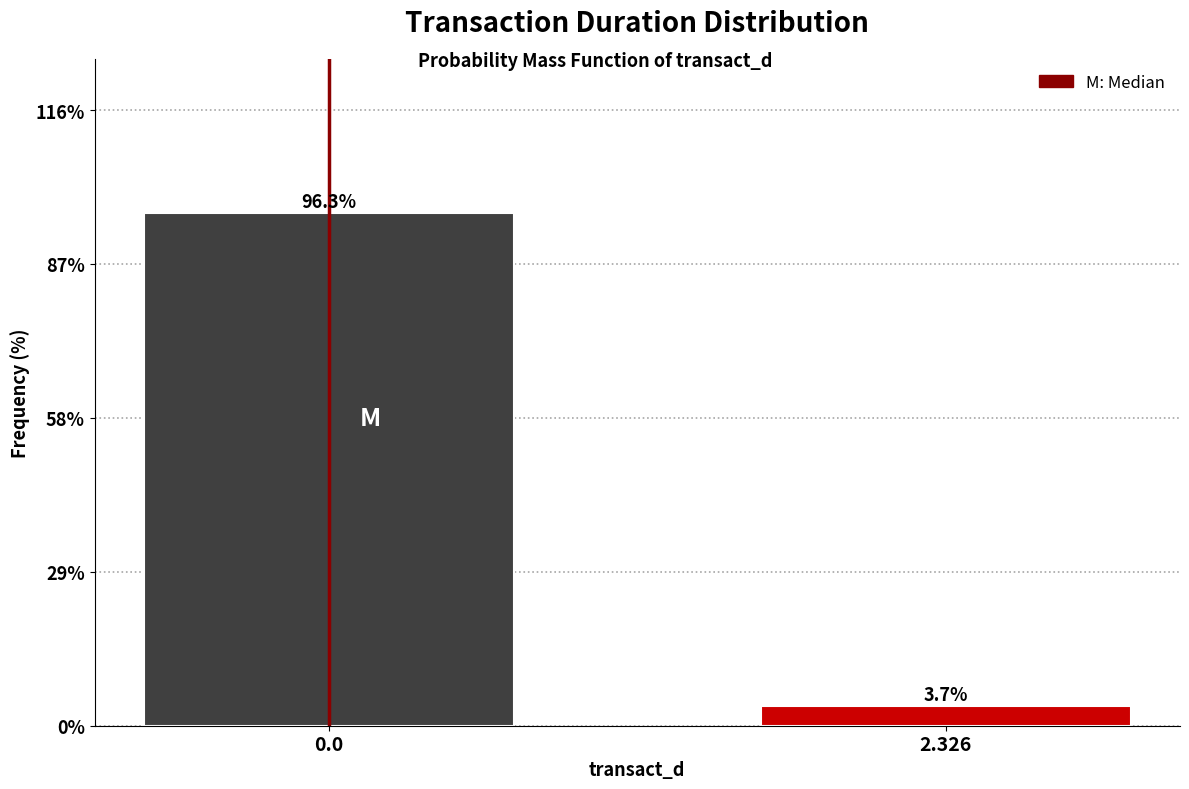

Reading left to right, extract all data points from this chart.

96.3	3.7